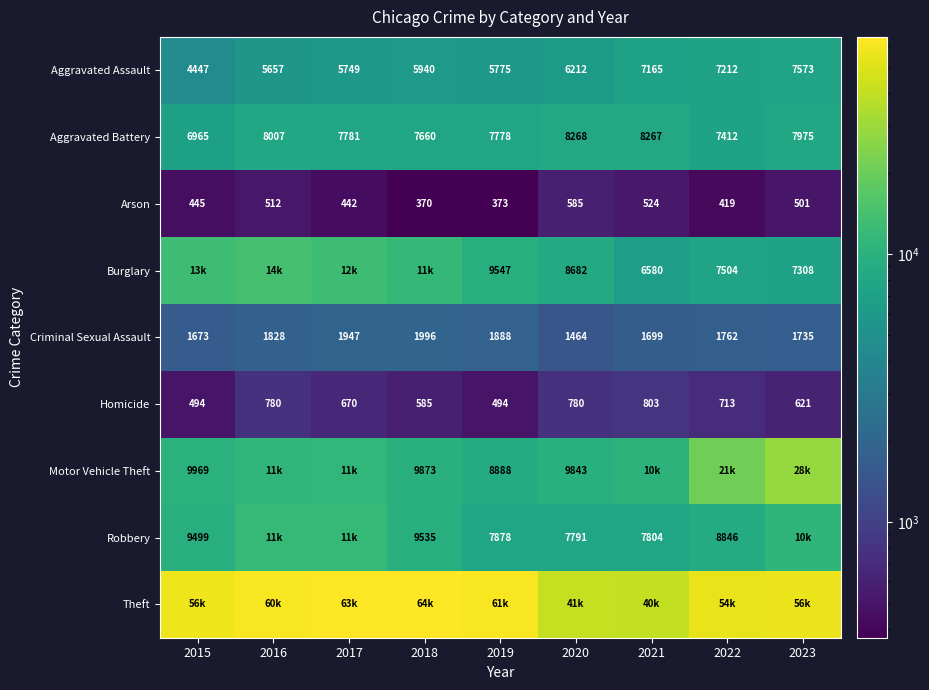

Where does the Homicide series first go above 670?

2016